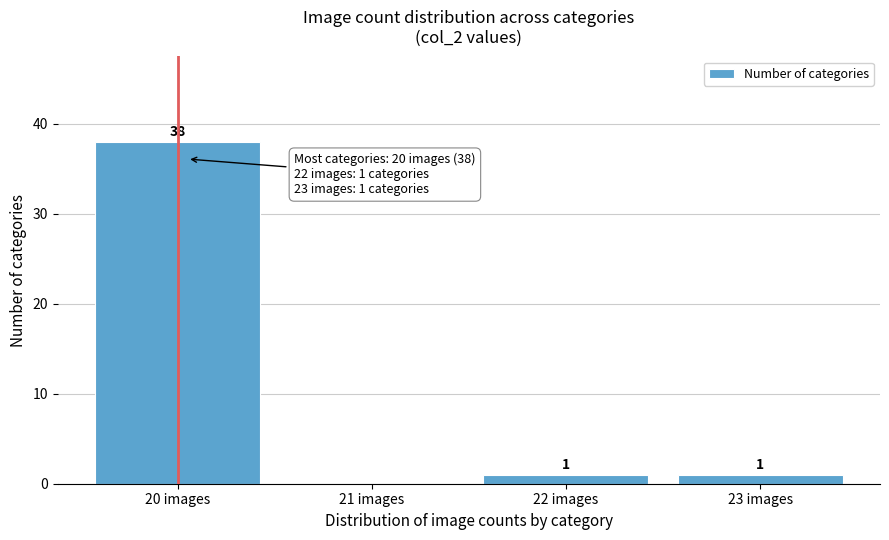

Over which range of the x-axis is the bar tallest?

19.5 to 20.5